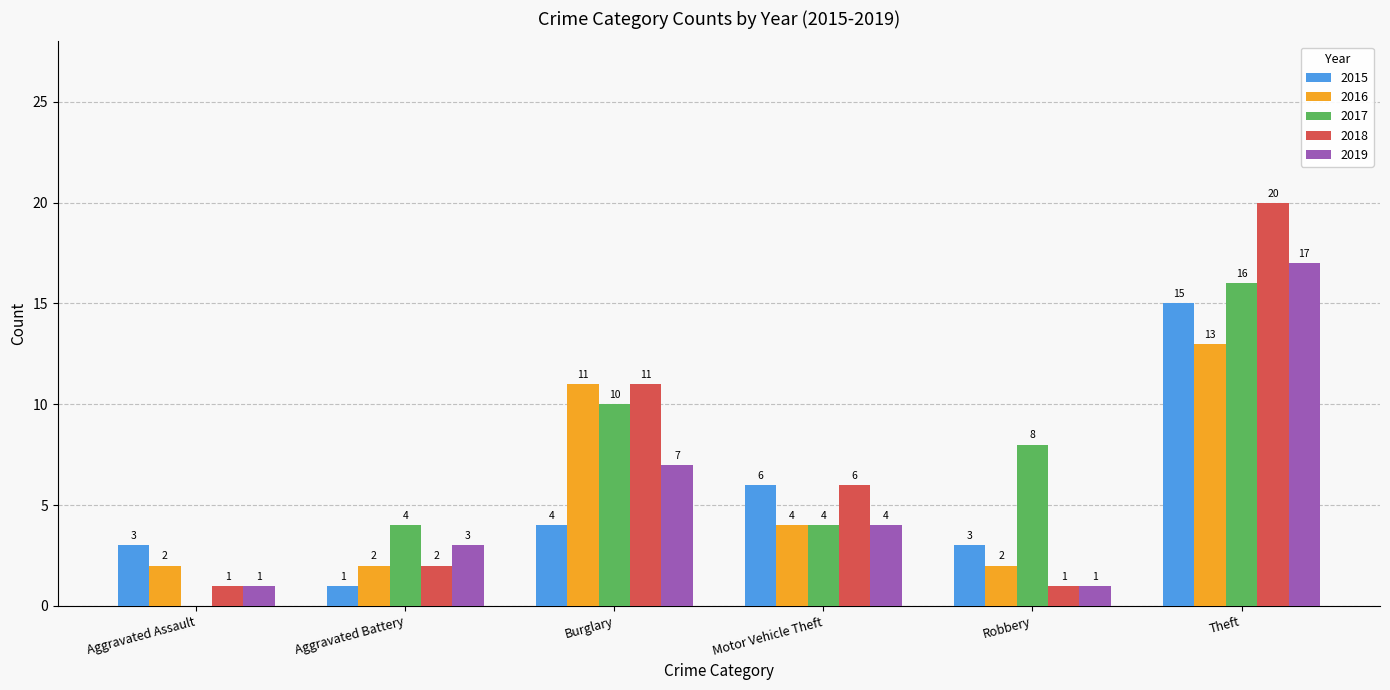

Is the value of 2017 at Theft greater than the value of 2018 at Aggravated Assault?

Yes